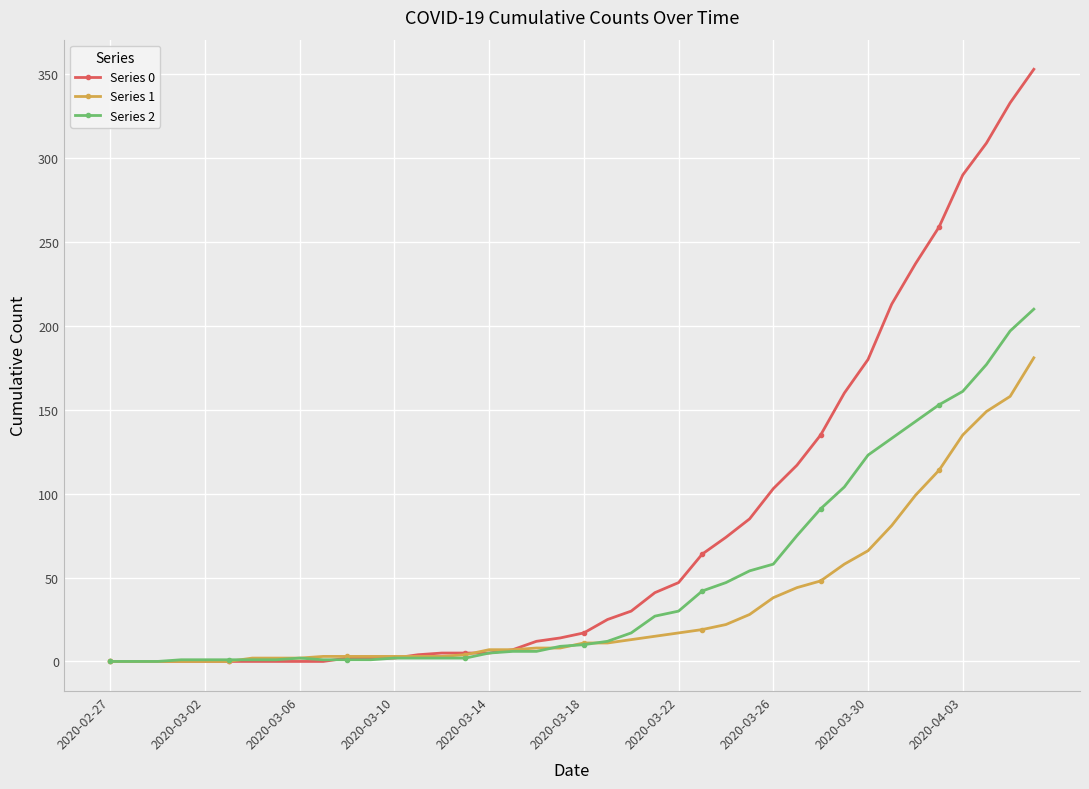

List the series in order of their overall mean, lowest first.

Series 1, Series 2, Series 0